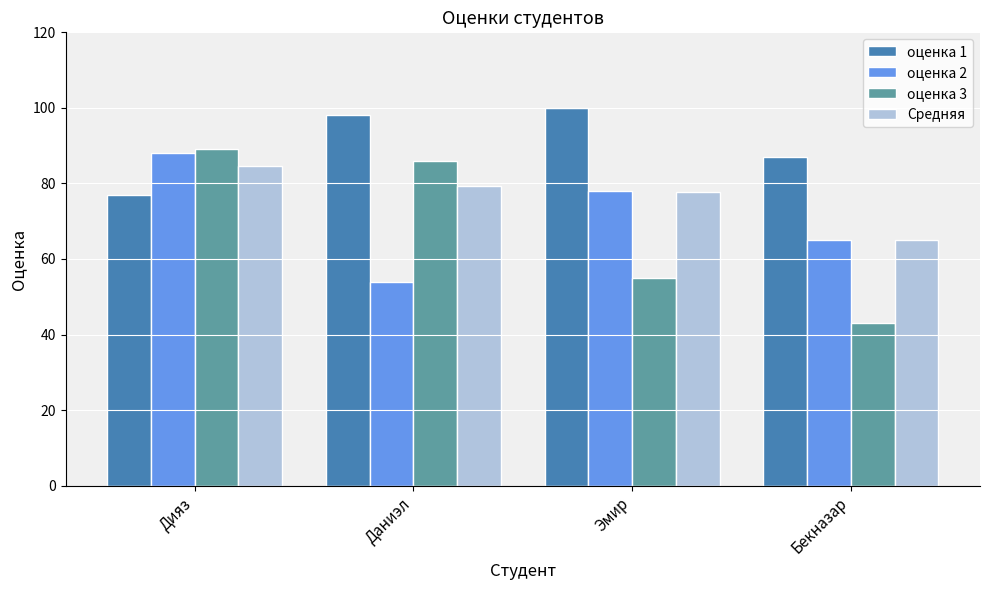

What is the label of the 1st bar from the right?

Бекназар